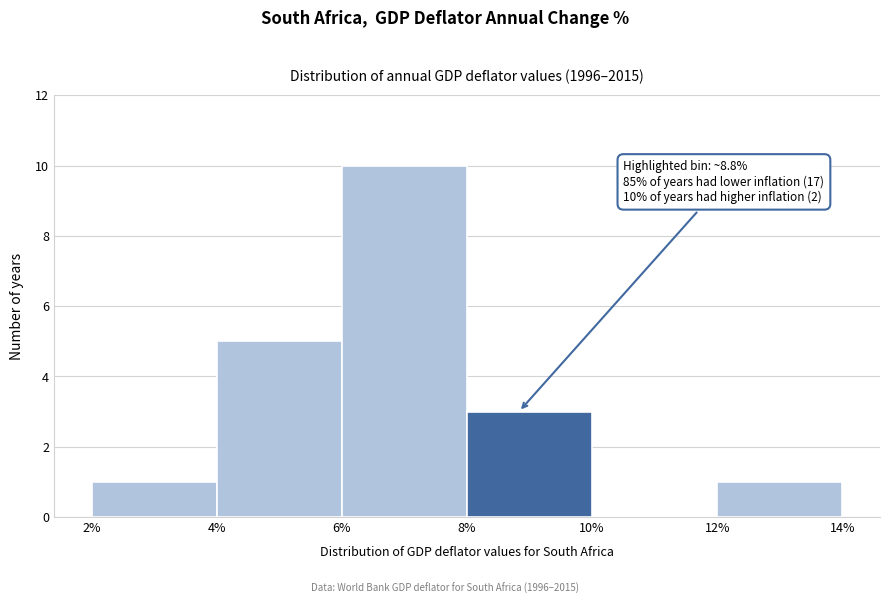

Over which range of the x-axis is the bar tallest?

6% to 8%